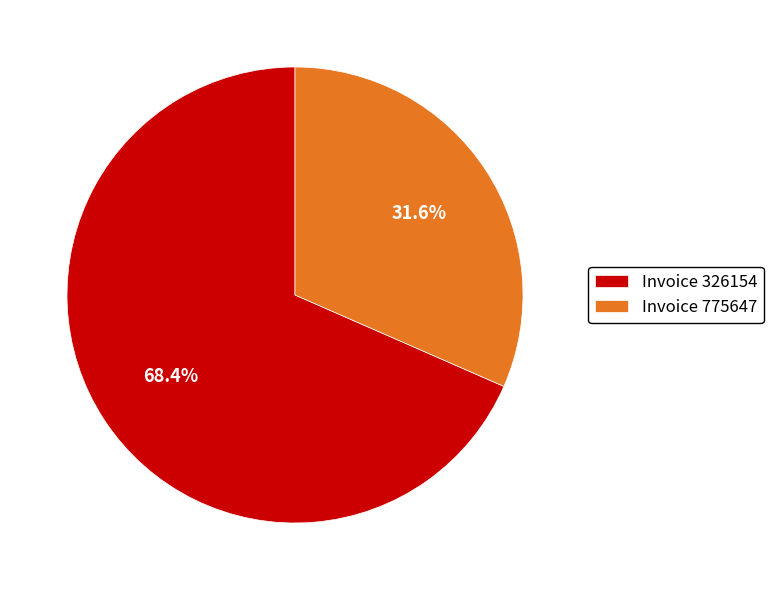

Combined, what portion of the pie is Invoice 775647 and Invoice 326154?

100.0%